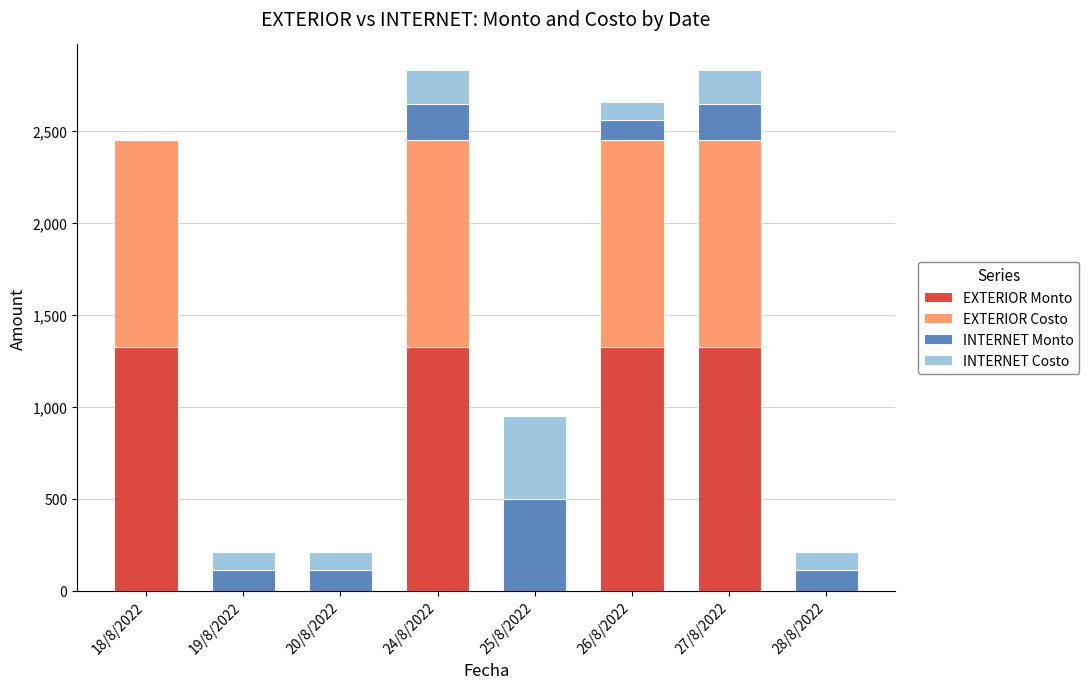

What is the highest value of the EXTERIOR Monto series?

1325